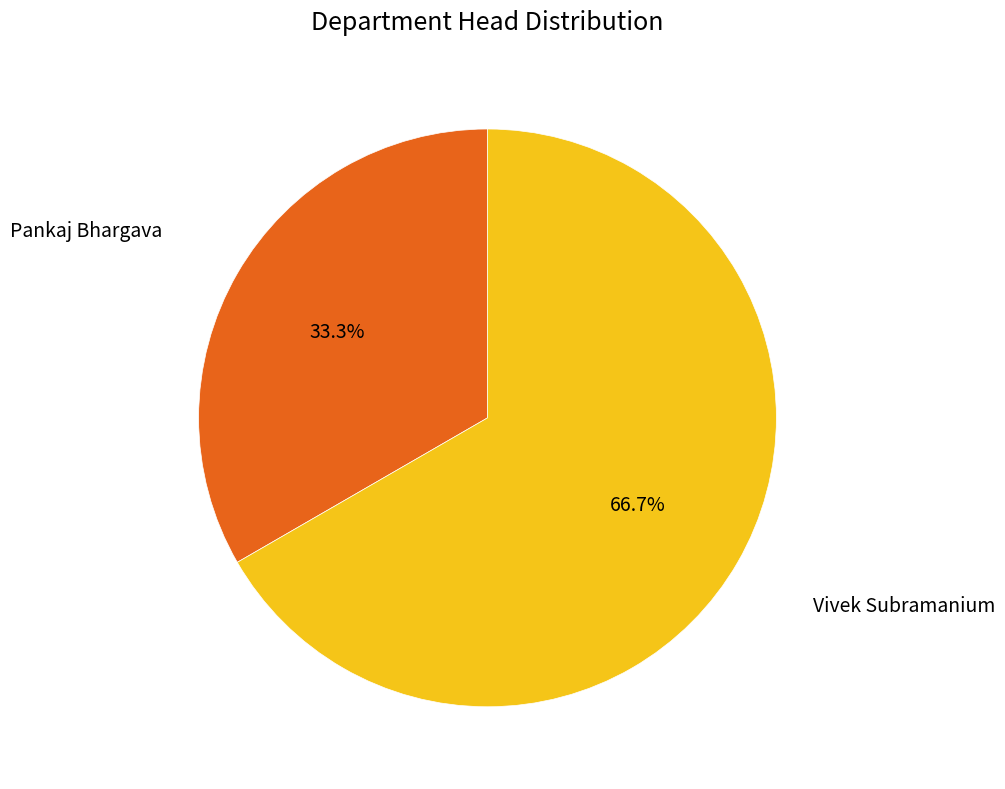

Is Vivek Subramanium the majority of the pie?

Yes